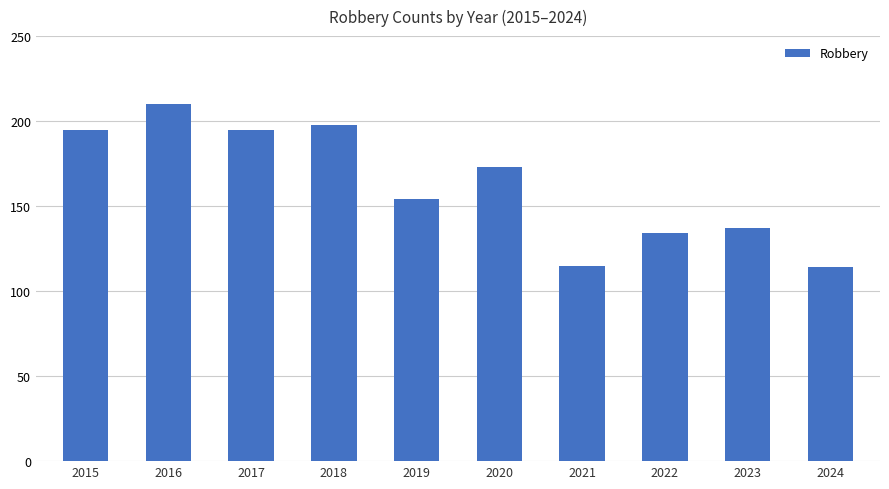

What is the value of the 8th bar from the left?

134